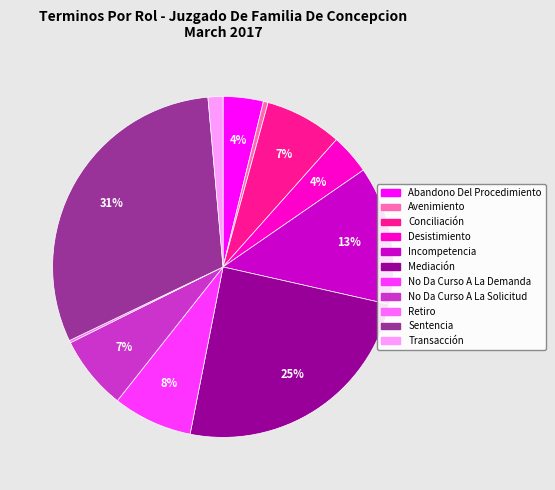

To the nearest percent, what is the average slice percentage?

9%